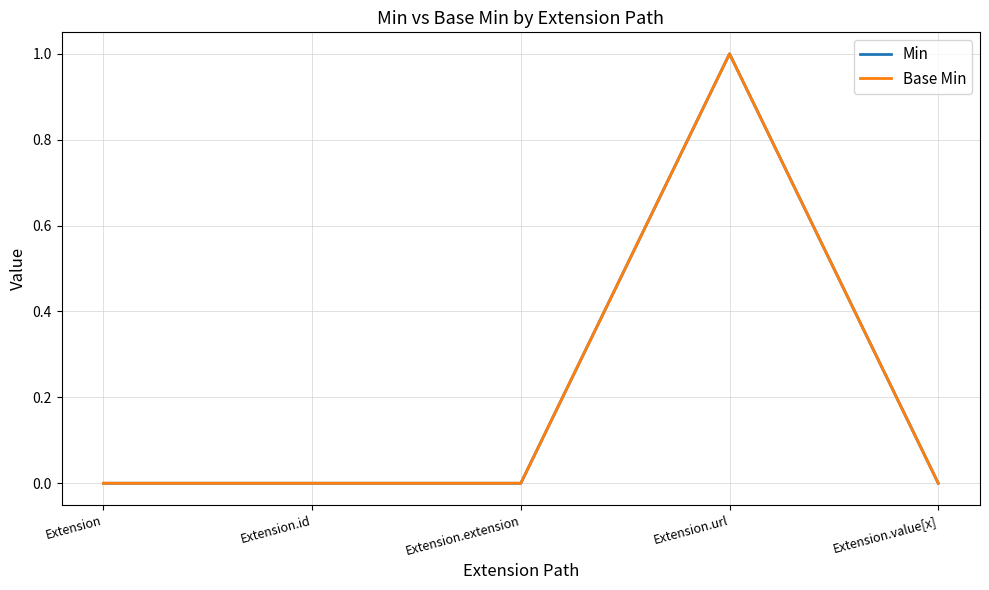

True or false: Base Min and Min cross at least once.

False